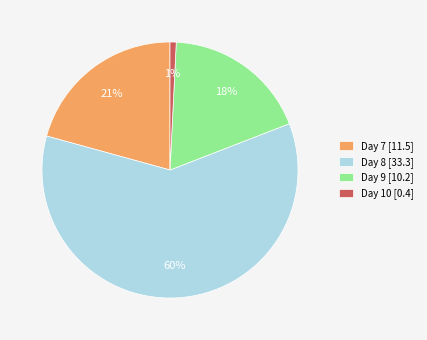

How many segments does this pie chart have?

4